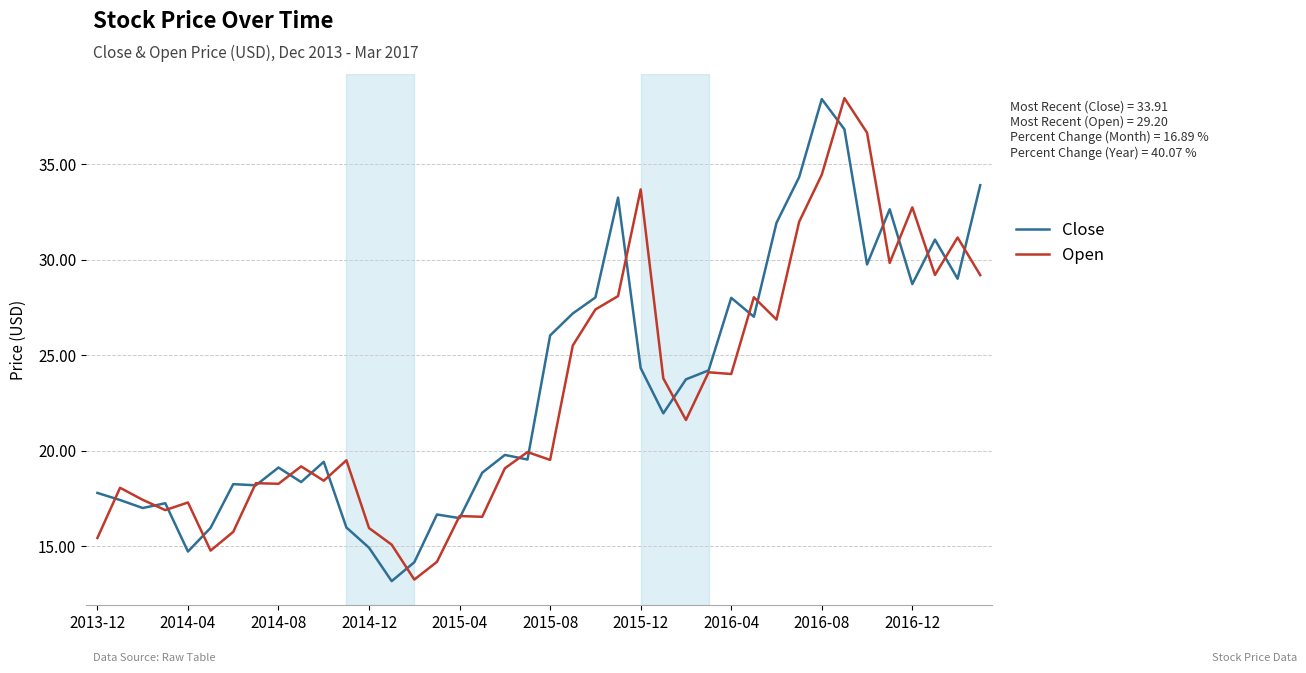

What is the minimum value shown in the chart?

13.2